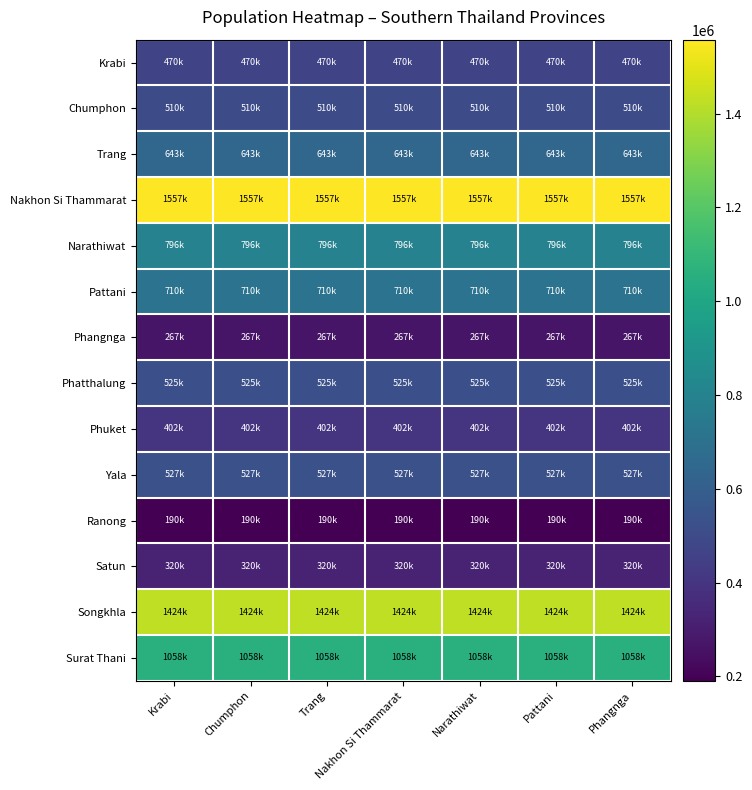

What is the spread (max minus min) of values at Chumphon?

1367083